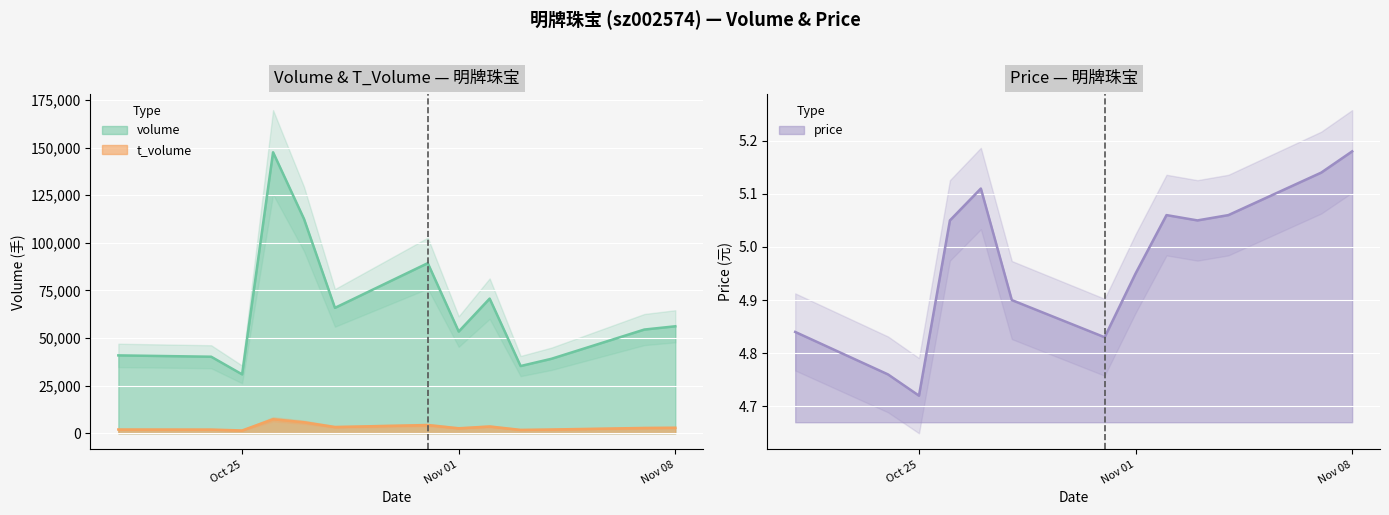

True or false: price and volume intersect in this chart.

False